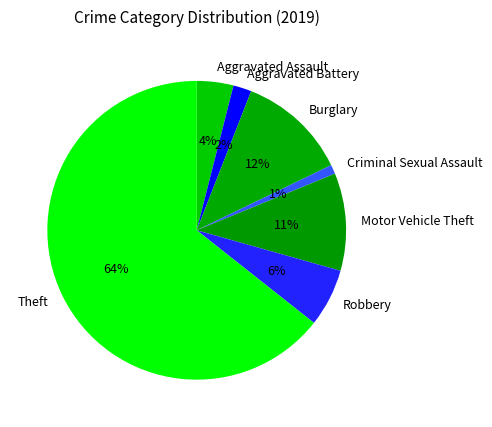

Rank the categories by value from lowest to highest.

Criminal Sexual Assault, Aggravated Battery, Aggravated Assault, Robbery, Motor Vehicle Theft, Burglary, Theft